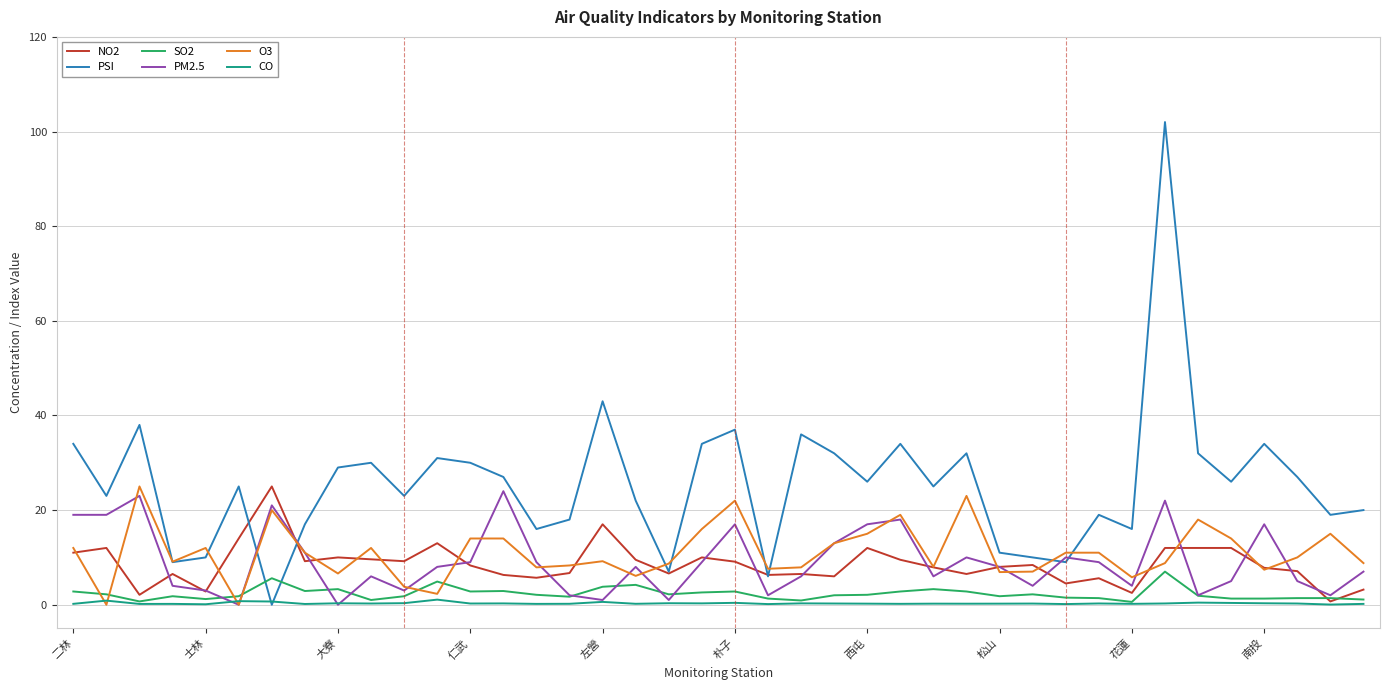

What is the maximum value for PM2.5?

24.0